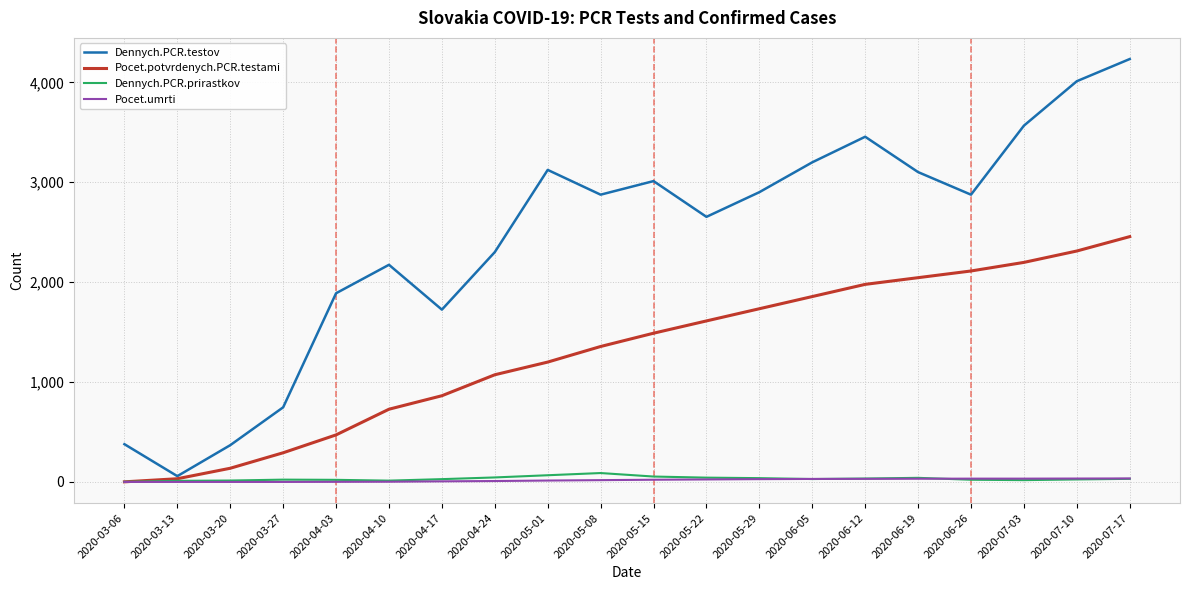

How many interior local peaks does the Dennych.PCR.testov series have?

4